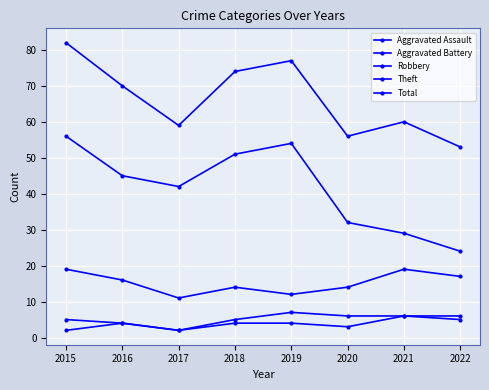

How many data points does each series have?

8